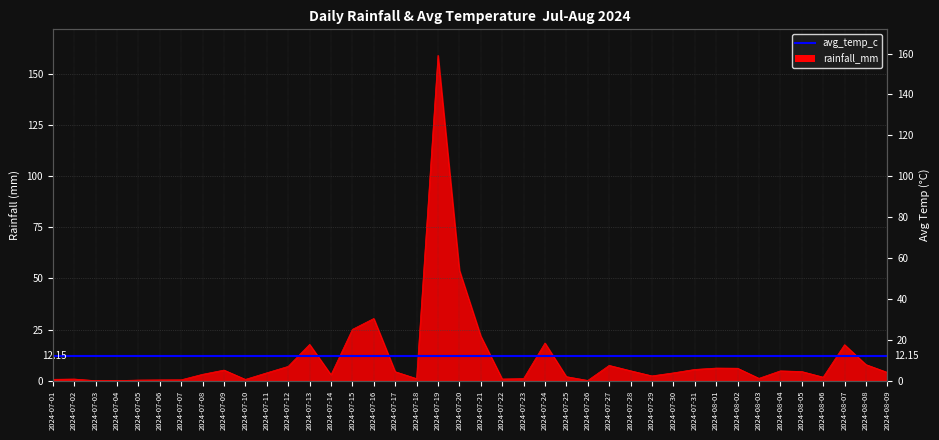

Reading right to left, extract all data points from this chart.

4.0	7.9	17.6	1.7	4.5	4.8	1.1	6.1	6.2	5.5	3.8	2.3	4.8	7.5	0.1	2.0	18.4	1.0	0.8	21.8	54.0	159.1	1.0	4.4	30.4	25.1	2.9	17.7	7.0	3.8	0.6	5.2	3.1	0.4	0.4	0.3	0.0	0.0	0.8	0.7